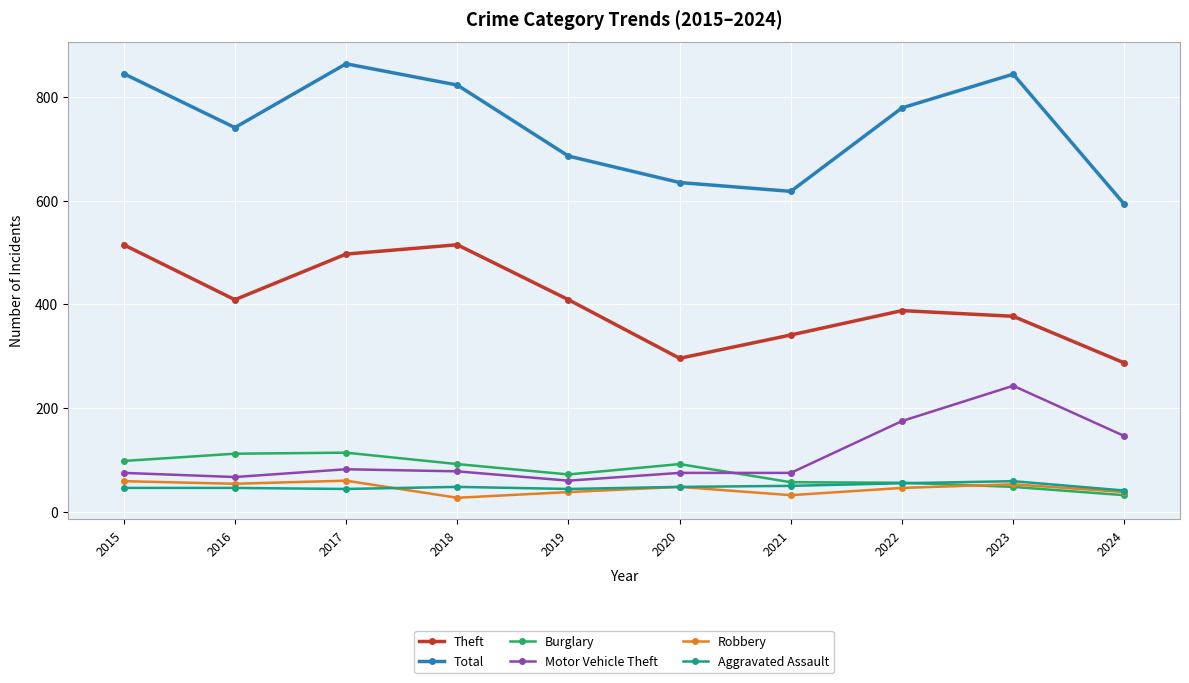

Which series has the largest total across all categories?

Total